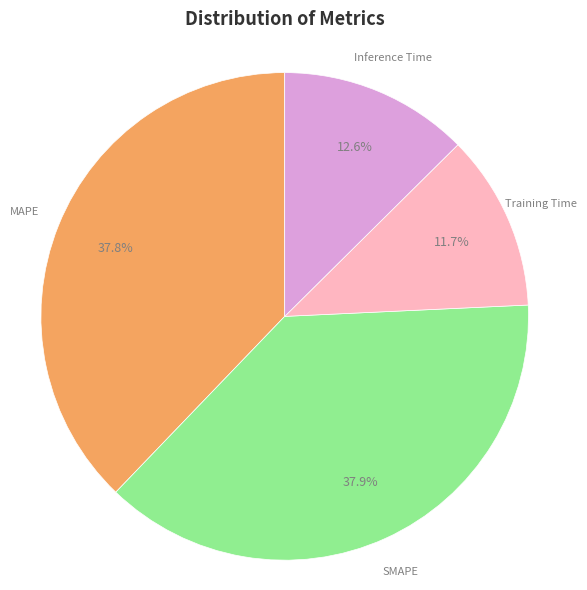

Is there any slice that represents more than half of the pie?

No